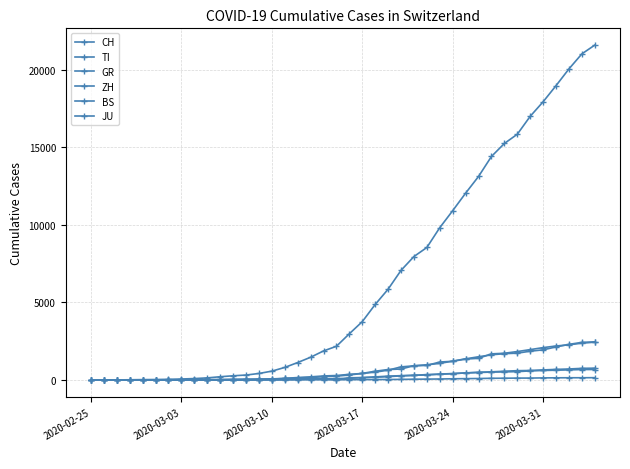

How many values in the TI series are below 368?

20